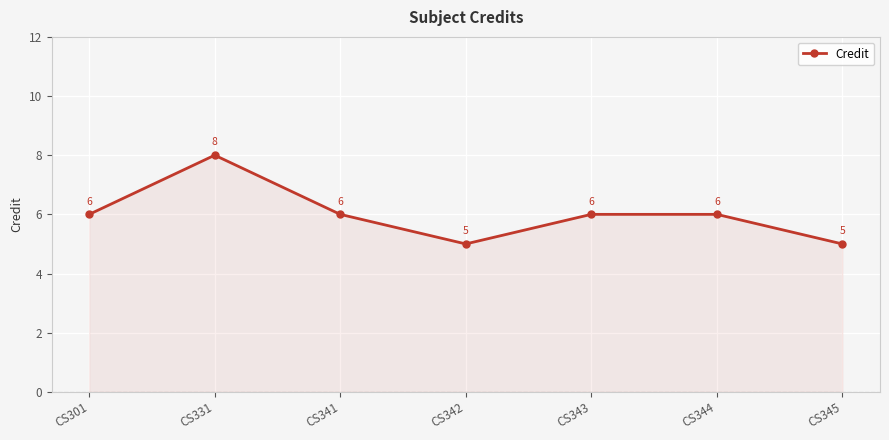

True or false: there are more than 0 points higher than both neighbors.

True